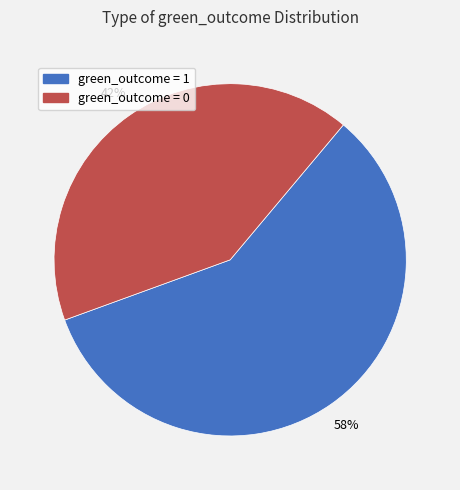

What is the majority slice?

green_outcome = 1